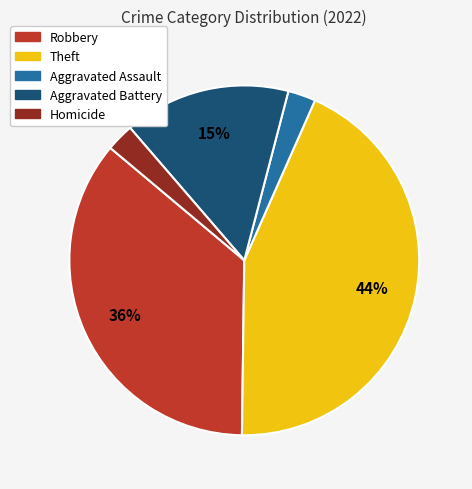

How many slices are in this pie chart?

5